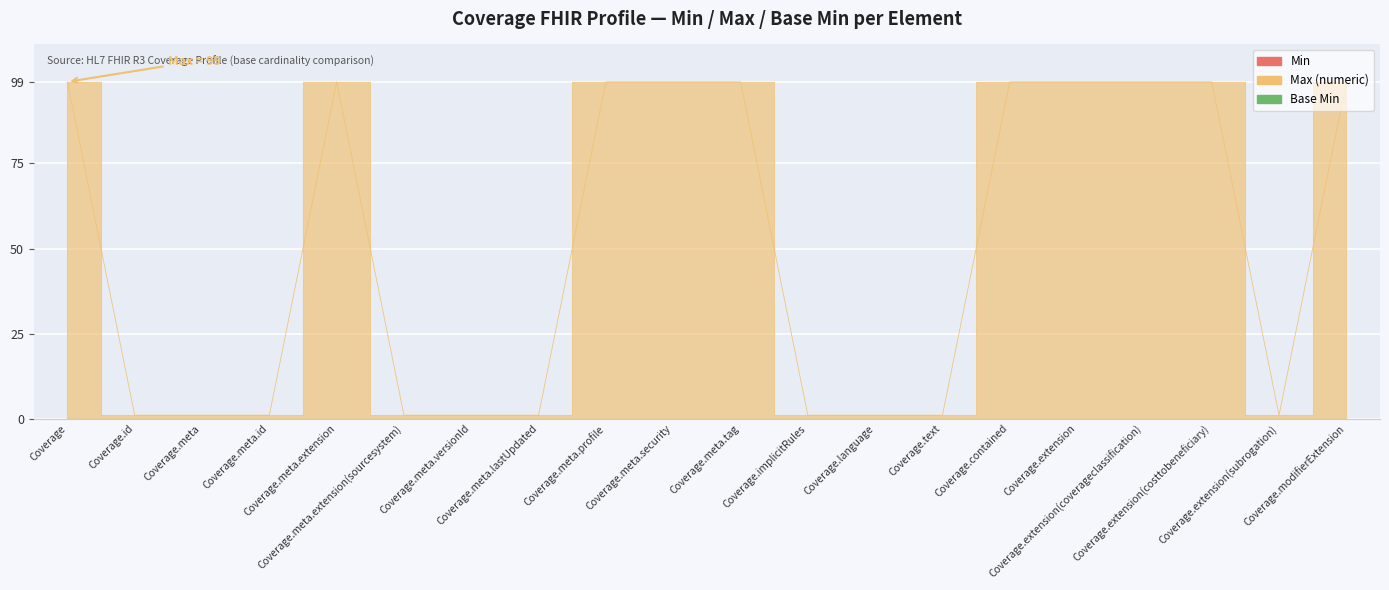

What are all the series names shown in the legend?

Min, Max (numeric), Base Min